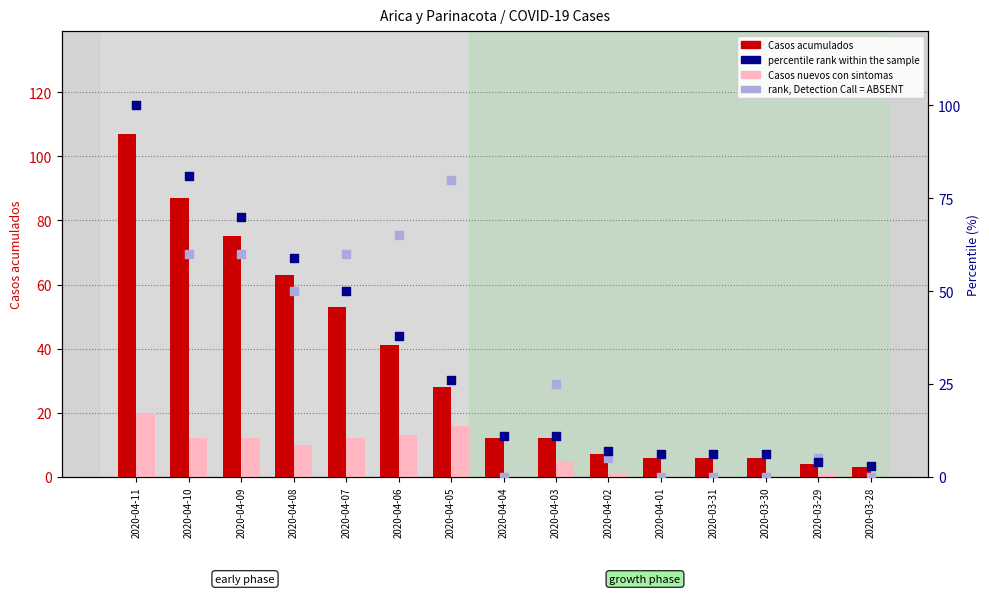

What is the total value across all series at 2020-04-11?

327